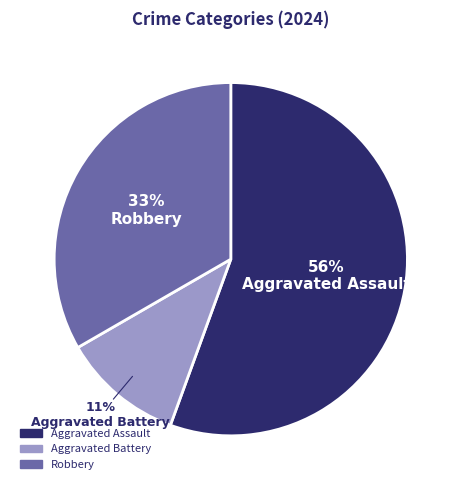

Which has a higher value, Aggravated Assault or Robbery?

Aggravated Assault